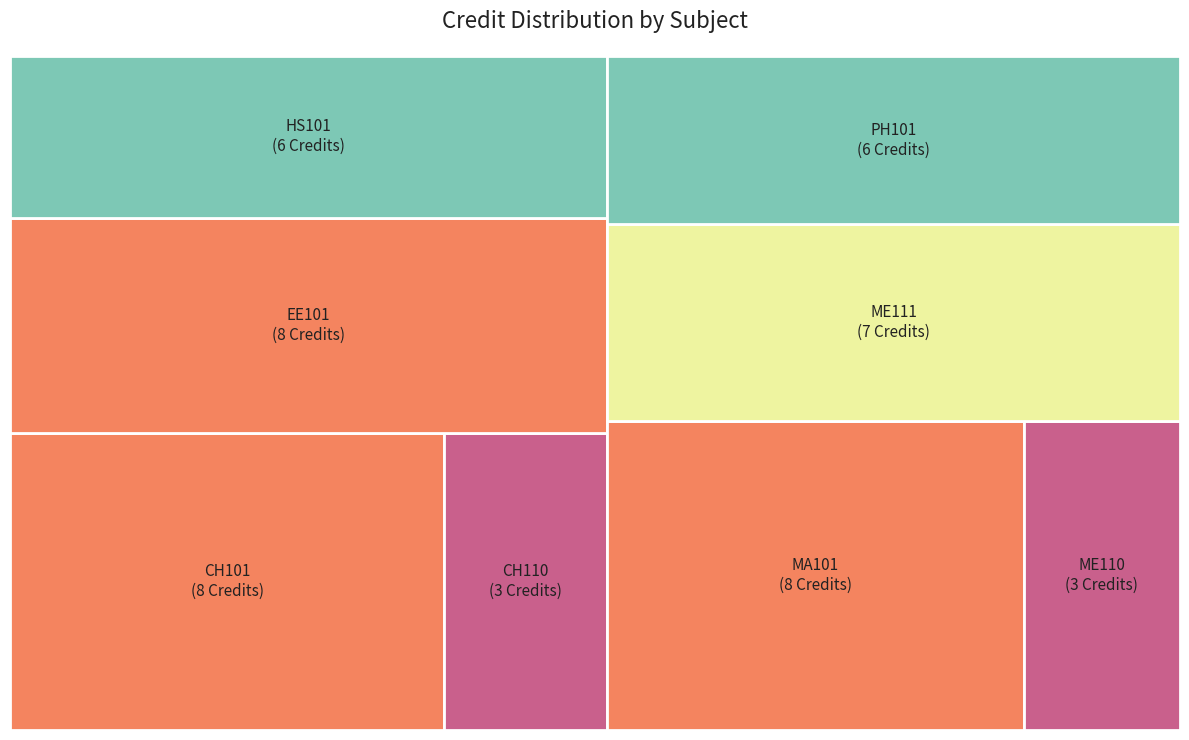

Does CH110 represent more than half of the total?

No